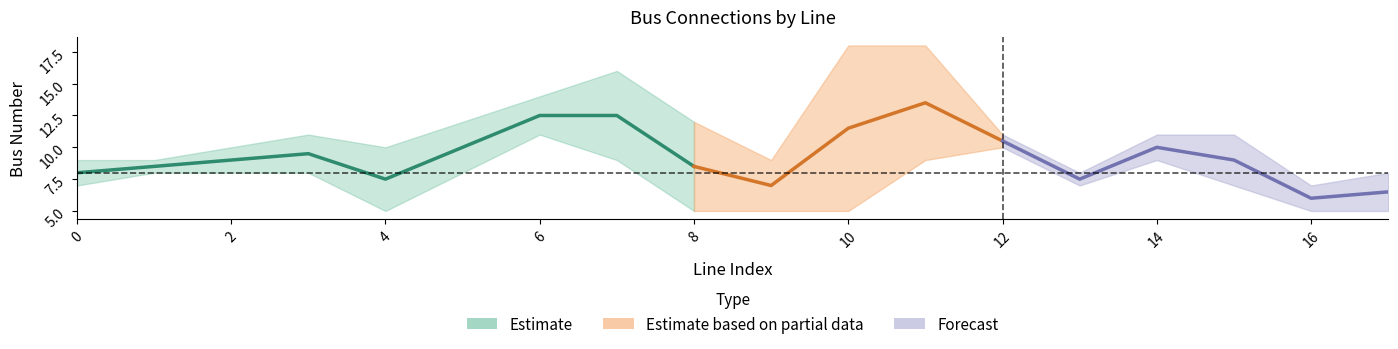

What is the maximum value shown in the chart?

18